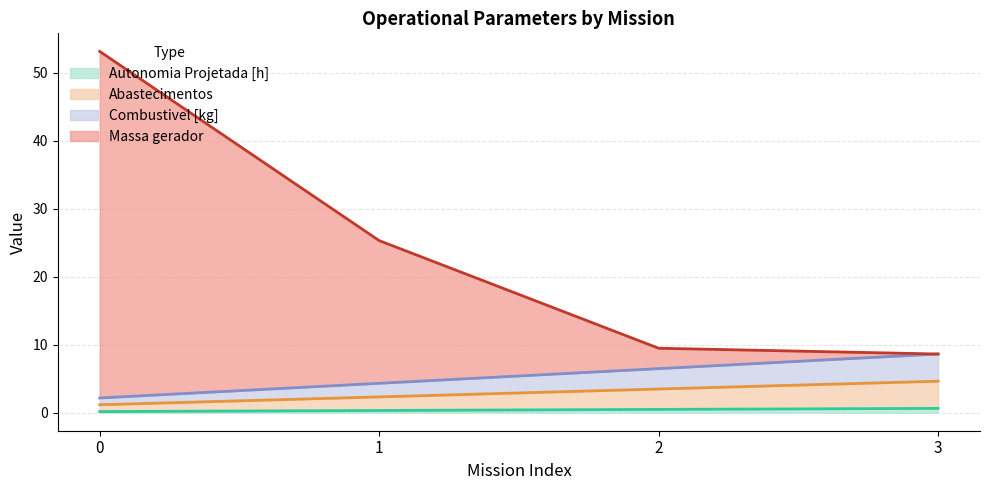

Which has a higher value, 1 or 3?

3